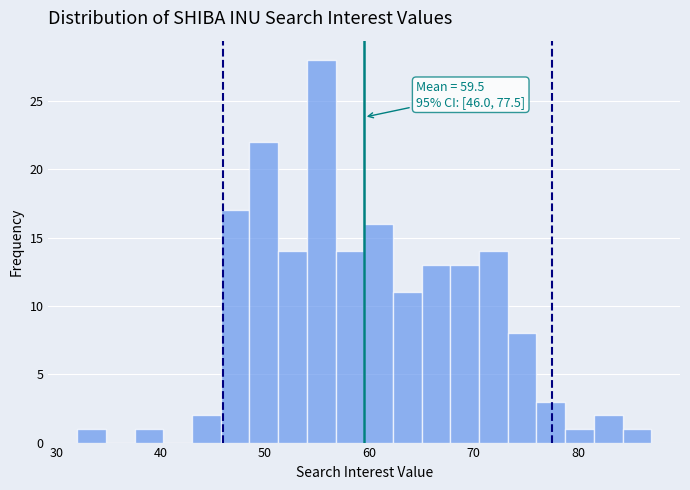

Read against the x-axis, roughly where is the centre of the tallest bar?

55